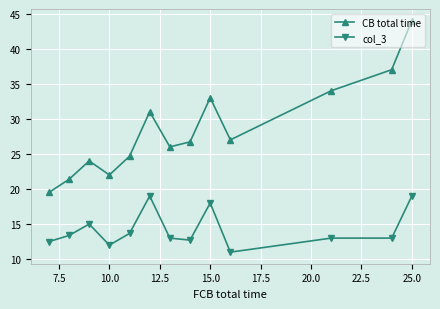

What is the sum of all col_3 values?

185.3